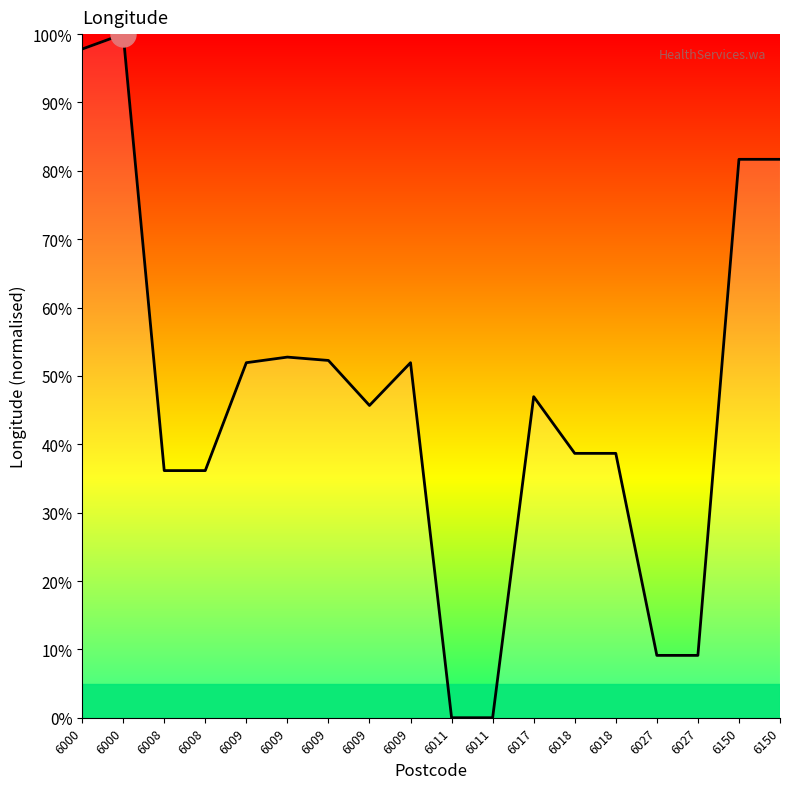

How many lines are shown in the chart?

1